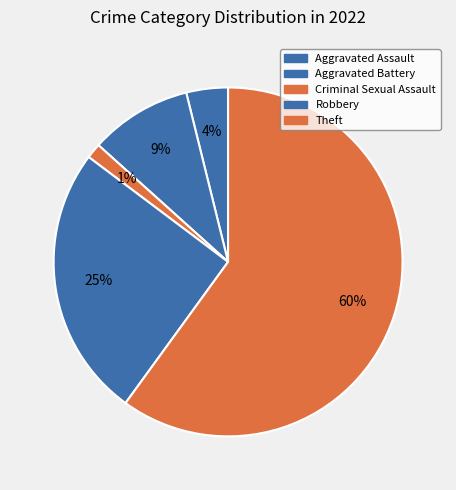

Count the number of slices in the pie.

5